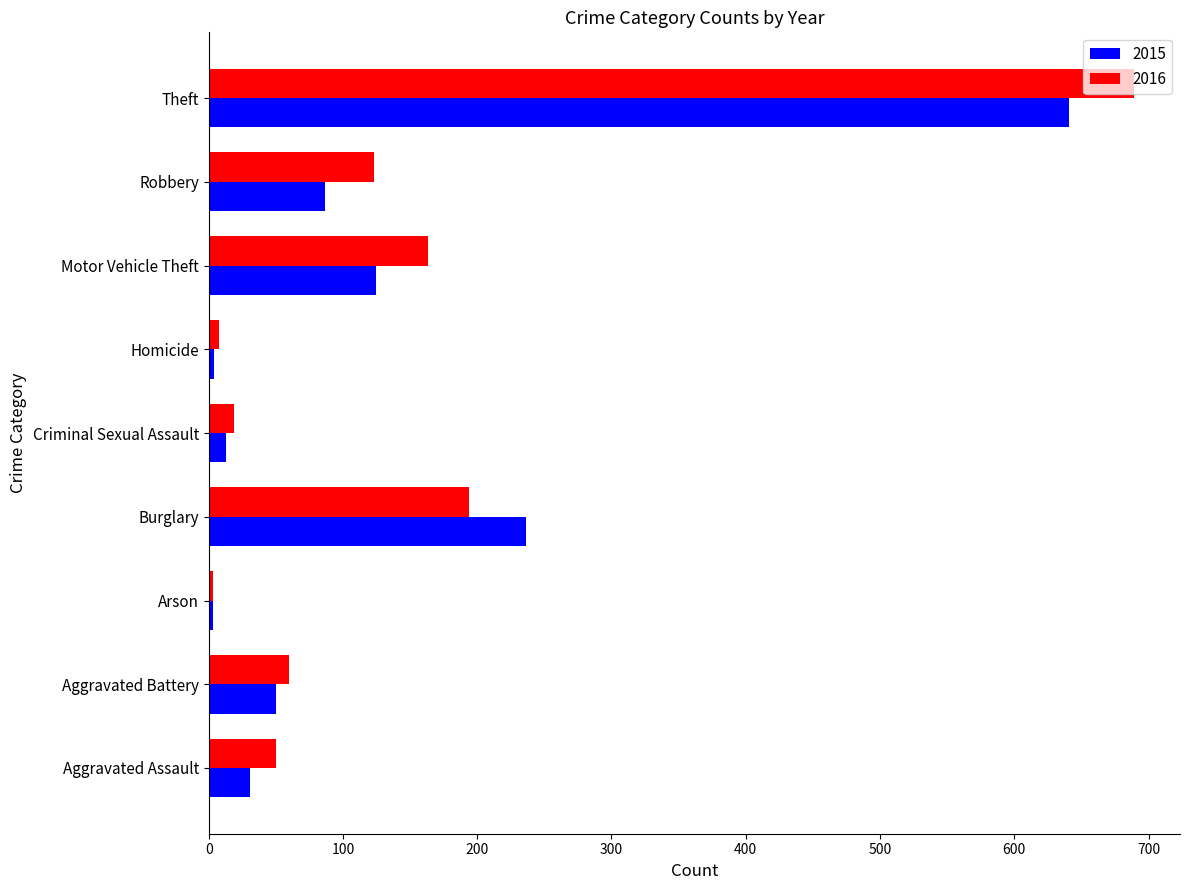

The 2016 series shows 50 at Aggravated Assault. True or false?

True